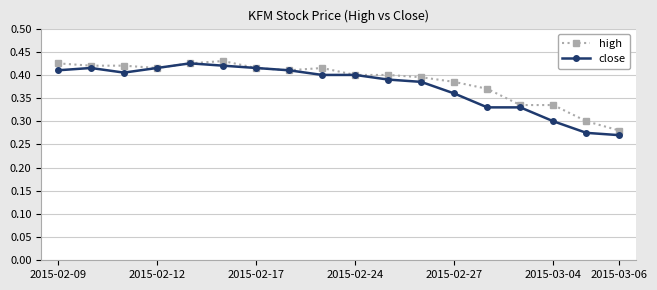

At how many categories does at least one series exceed 0?

18